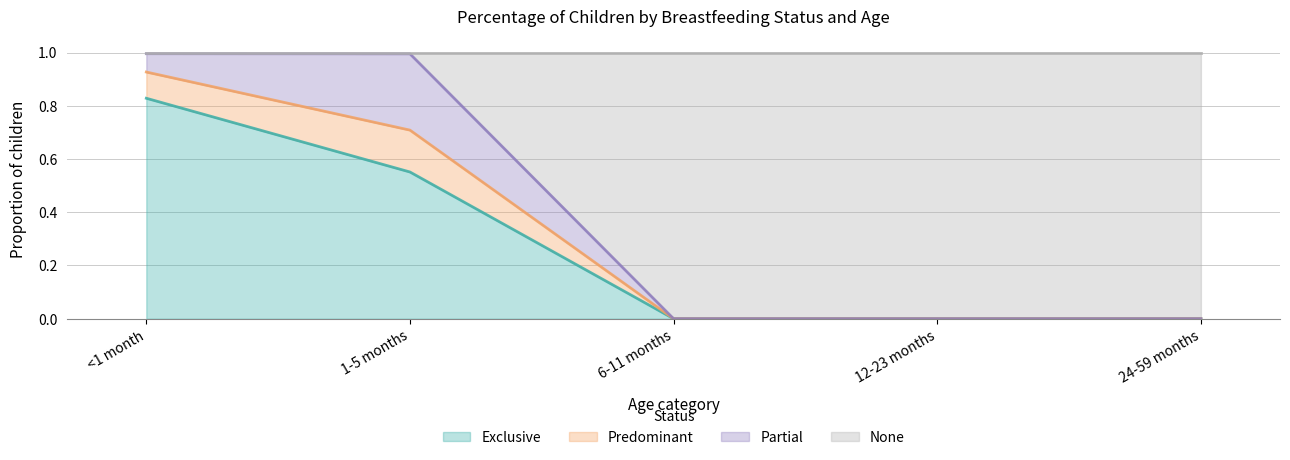

True or false: Exclusive and None intersect in this chart.

False